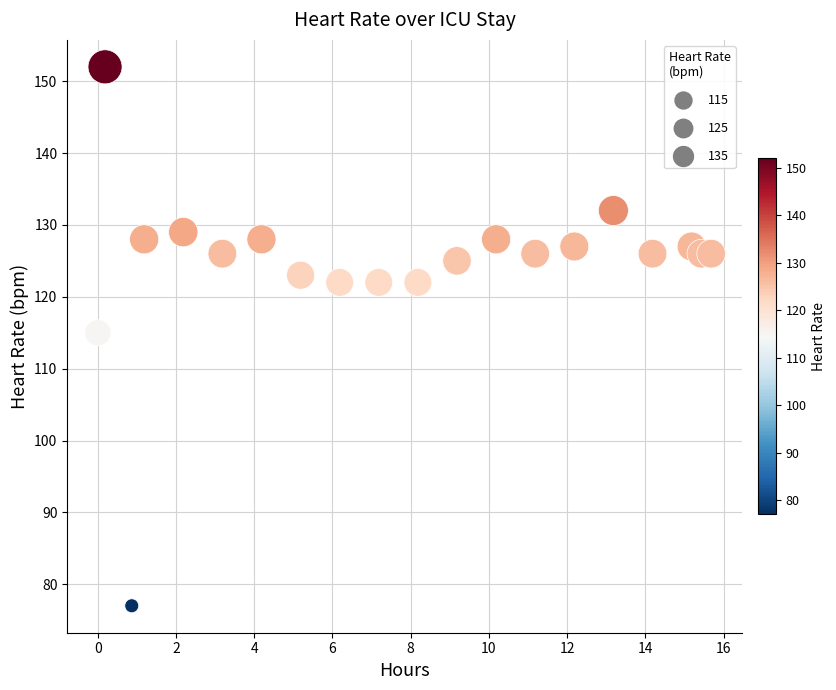

What is the range of Y values (max minus min)?

75